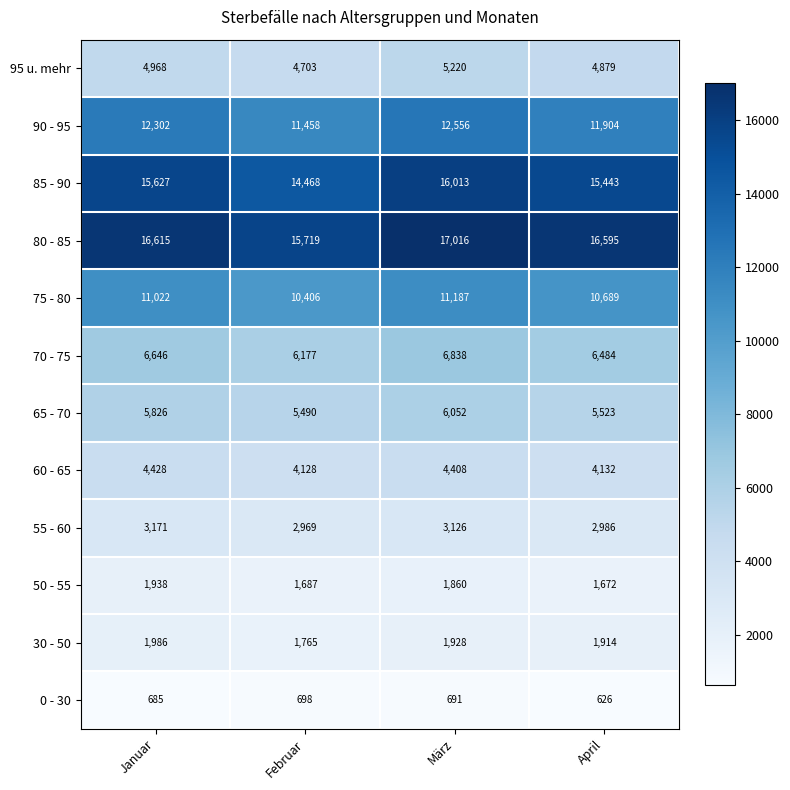

Is it true that 50 - 55 equals 1860 at März?

True